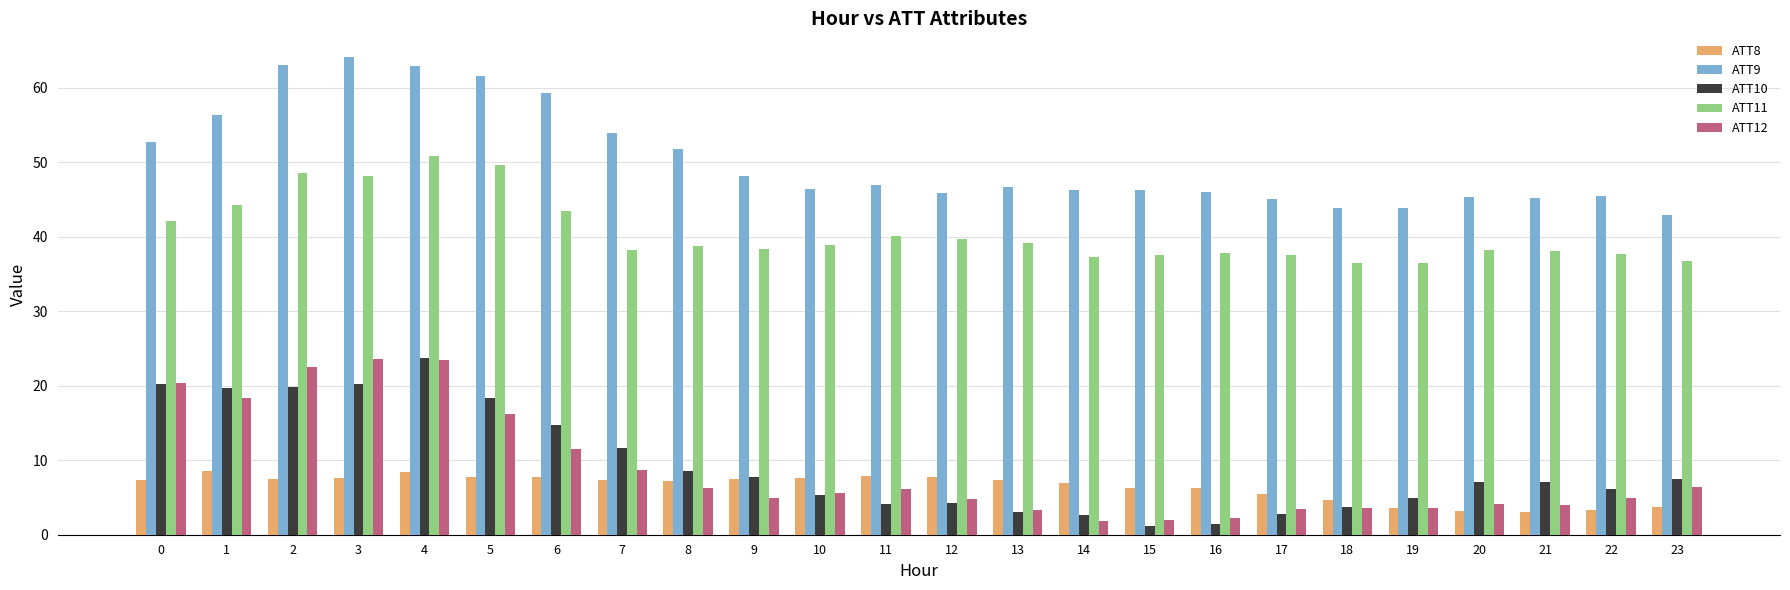

True or false: ATT10 has a value of 3.8 at 18.

True